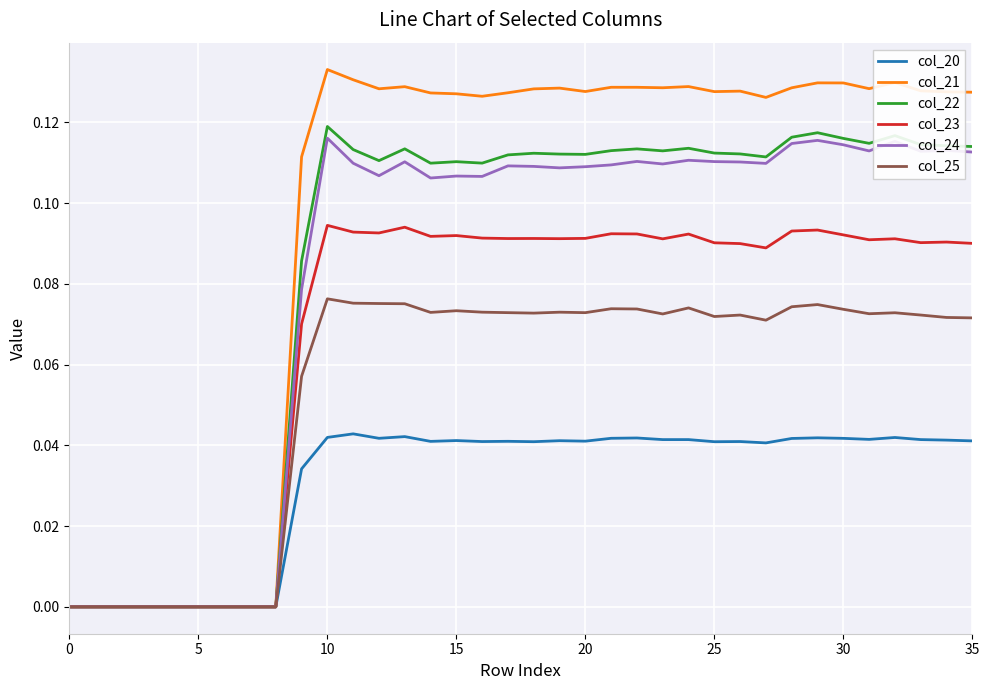

How many col_24 values are between 0 and 1?

36